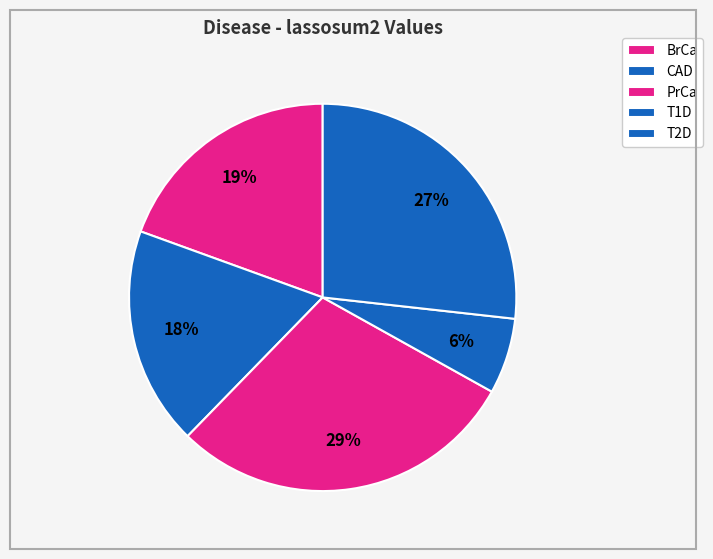

Does CAD account for over 50% of the chart?

No